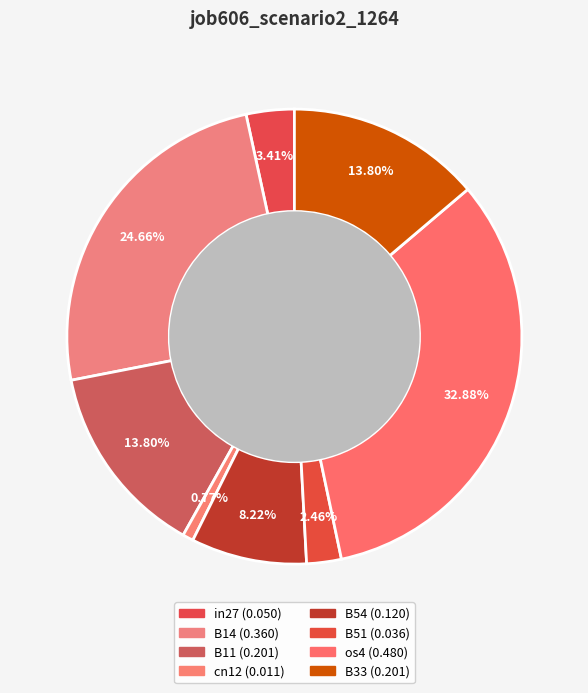

To the nearest percent, what is the average slice percentage?

12%